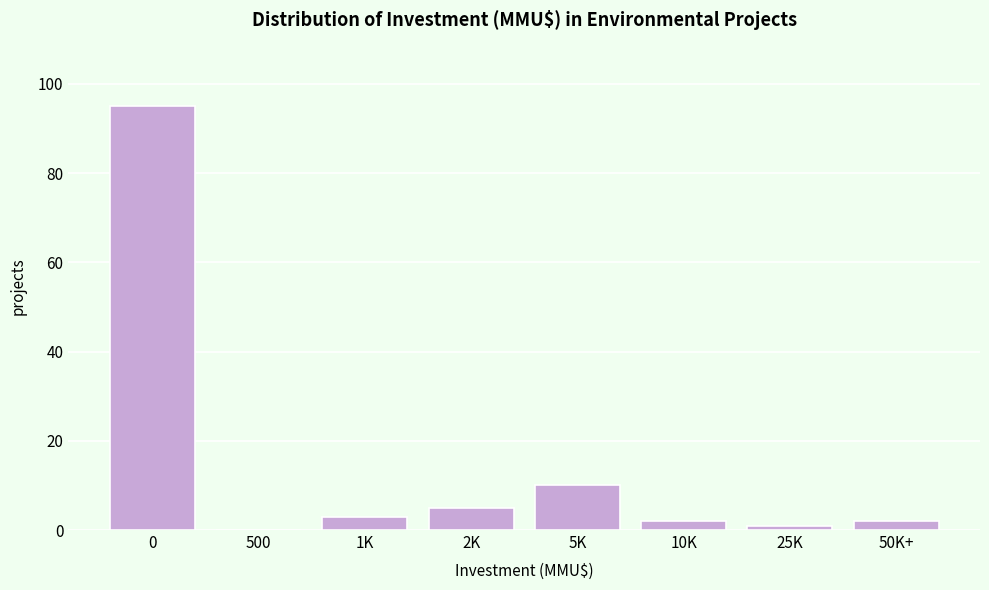

Reading left to right, extract all data points from this chart.

0=95	500=0	1K=3	2K=5	5K=10	10K=2	25K=1	50K+=2